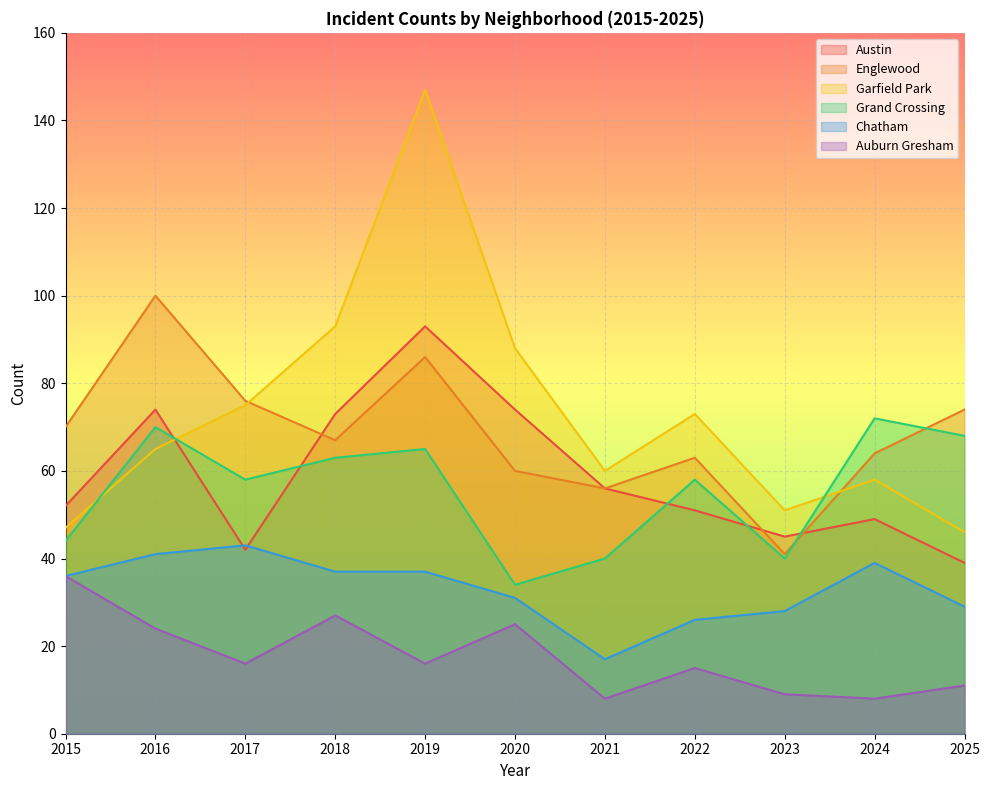

Reading left to right, list all the values displayed in this chart.

Austin: 52	74	42	73	93	74	56	51	45	49	39
Englewood: 70	100	76	67	86	60	56	63	41	64	74
Garfield Park: 47	65	75	93	147	88	60	73	51	58	46
Grand Crossing: 44	70	58	63	65	34	40	58	40	72	68
Chatham: 36	41	43	37	37	31	17	26	28	39	29
Auburn Gresham: 36	24	16	27	16	25	8	15	9	8	11